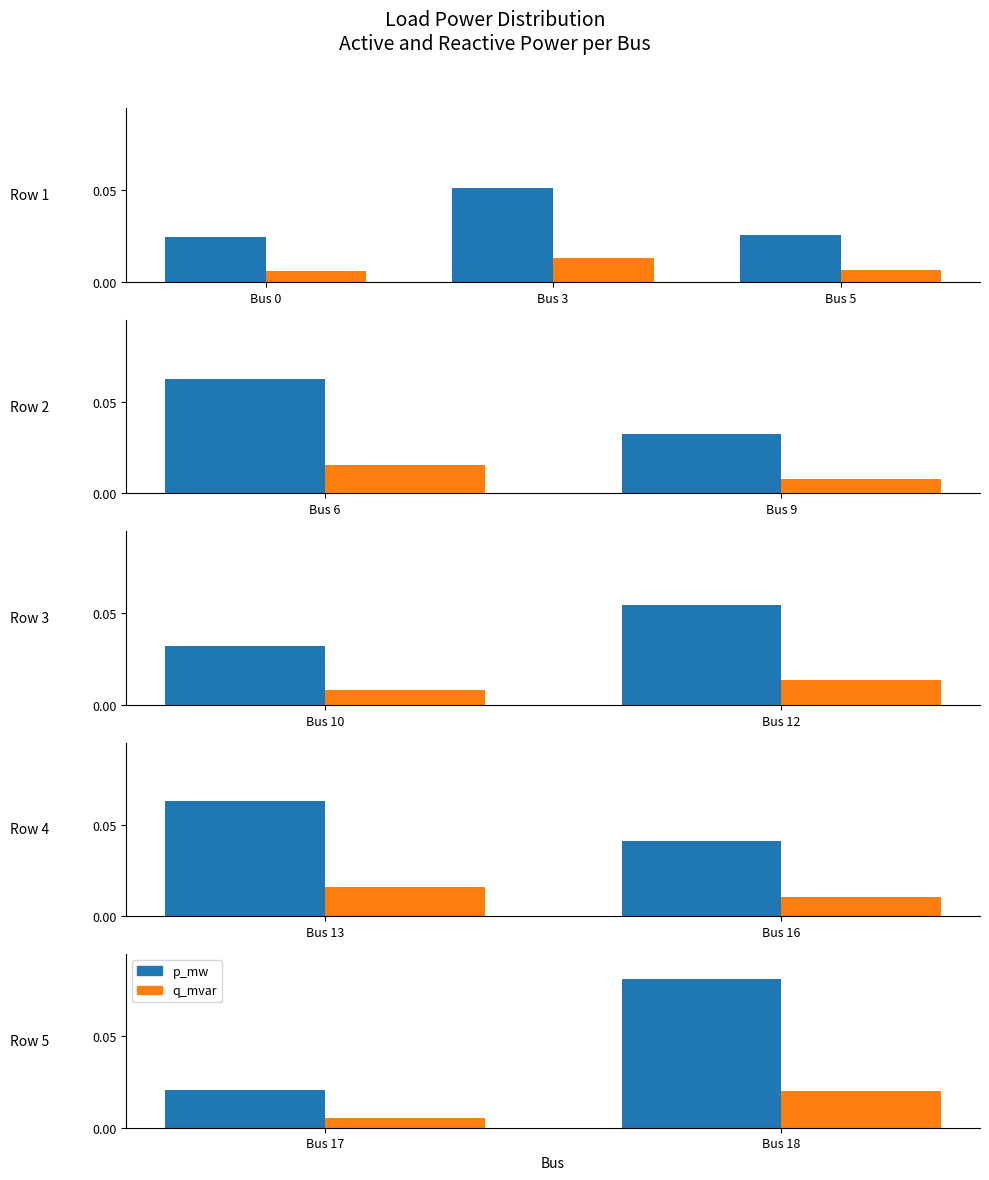

How many distinct data groups are displayed?

2